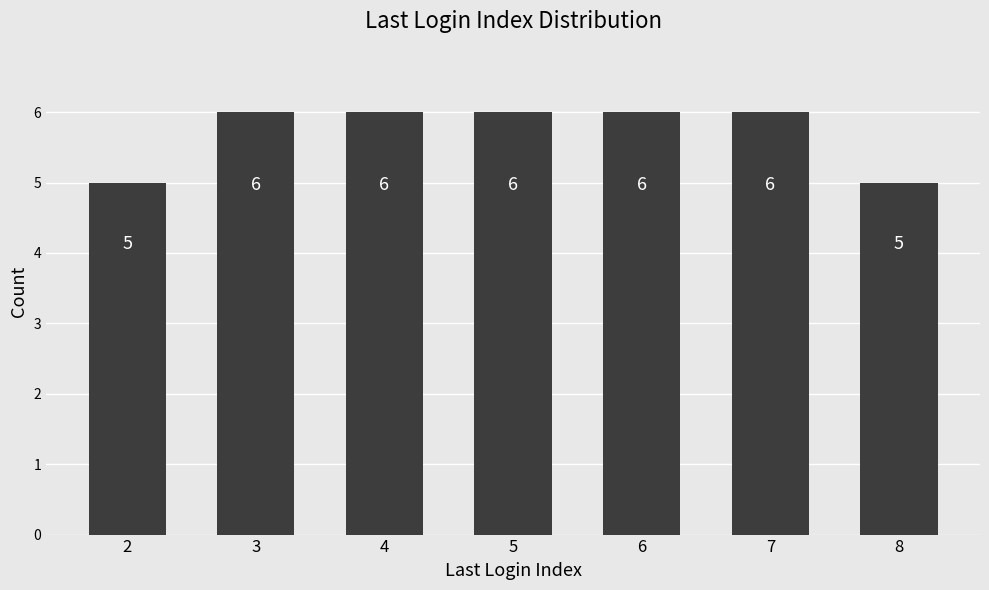

What is the average value?

6